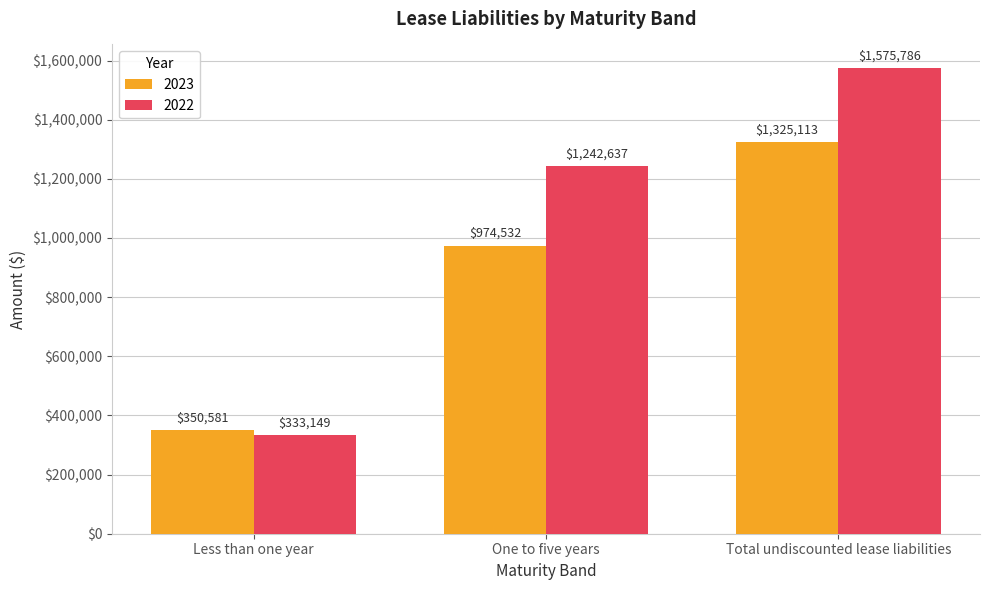

What are all the series names shown in the legend?

2023, 2022